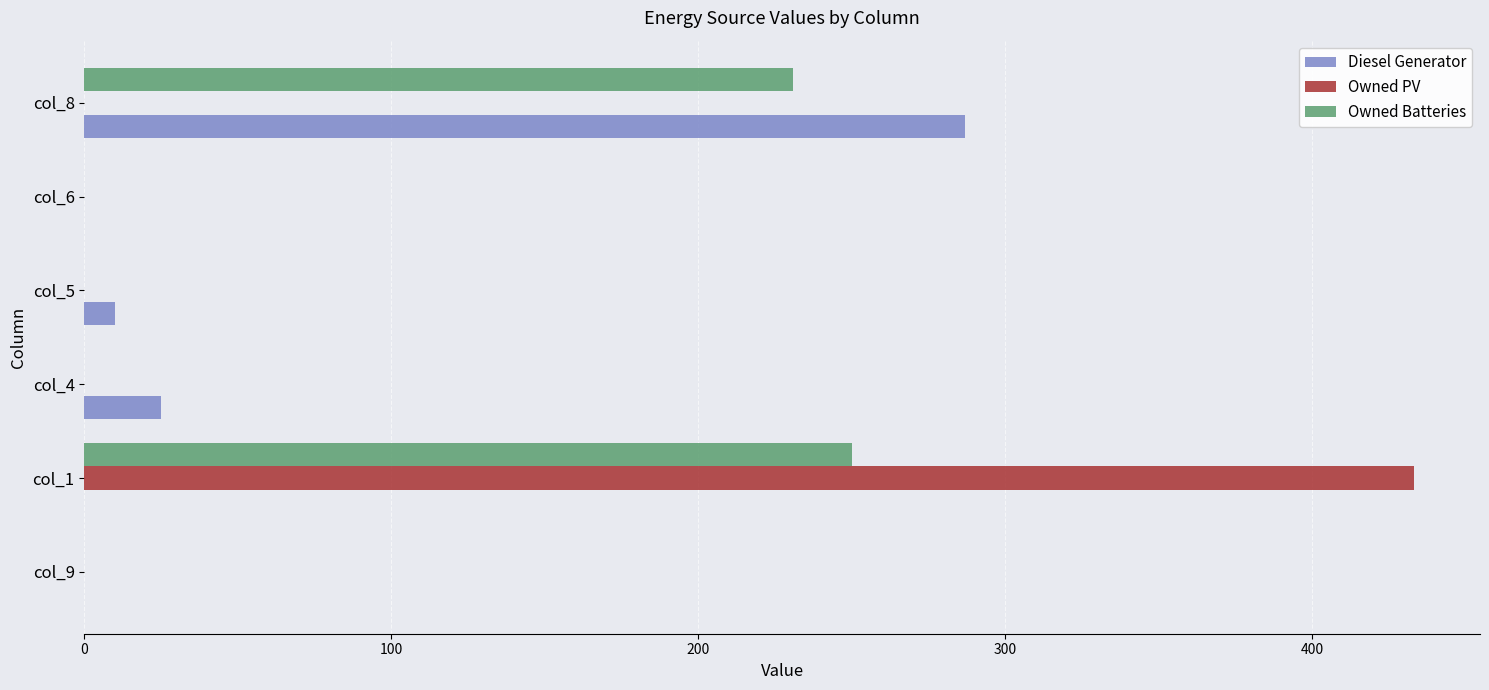

What is the sum of all Owned PV values?

433